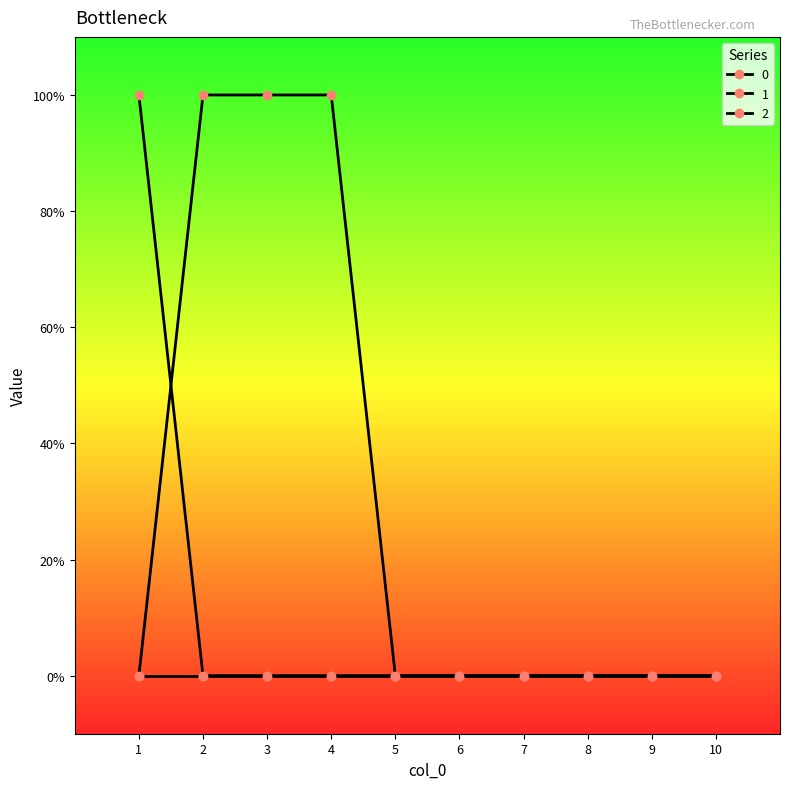

Is the value of 1 at 3 greater than the value of 2 at 1?

No